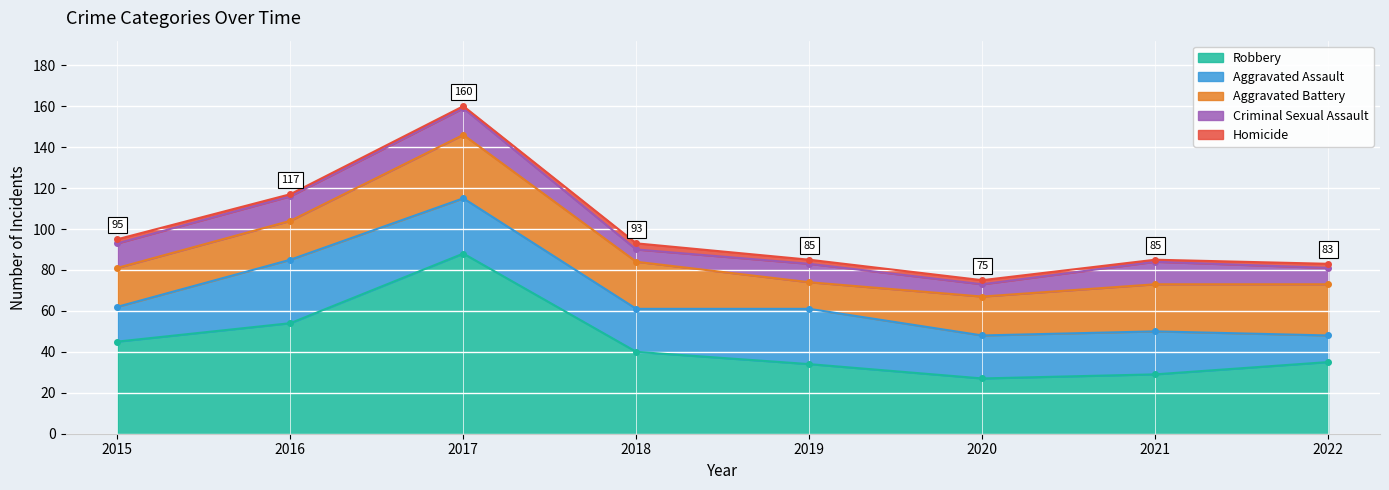

Between 2019 and 2021, which is larger?

2019